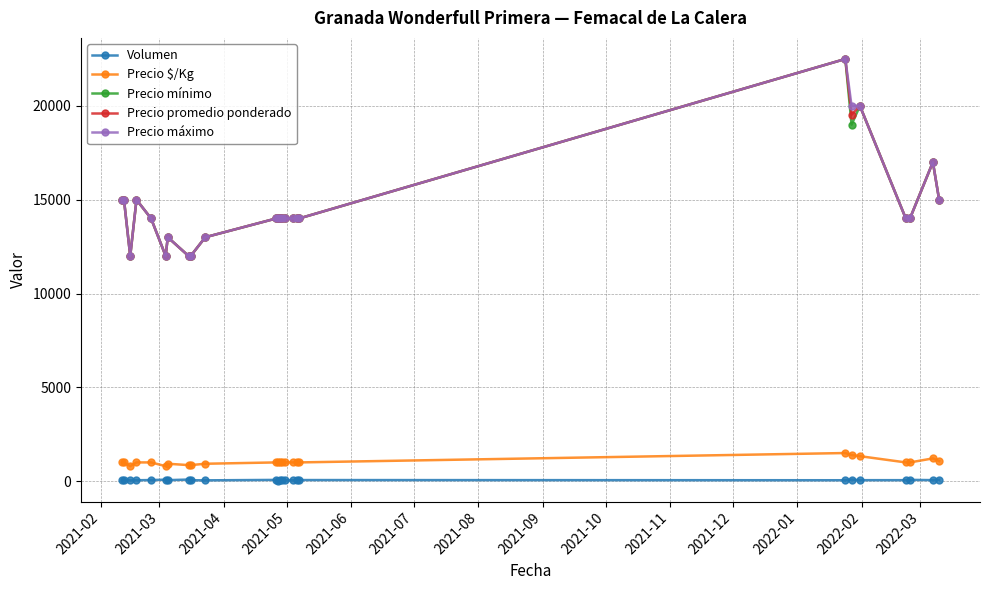

True or false: Precio $/Kg and Volumen intersect in this chart.

False